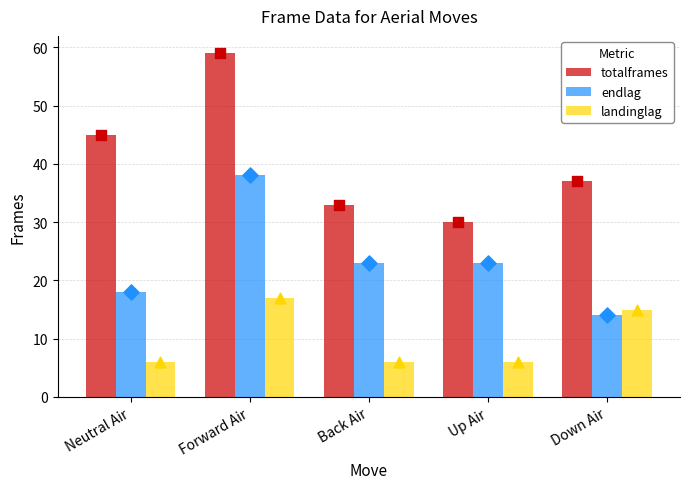

At how many categories does at least one series exceed 41?

2